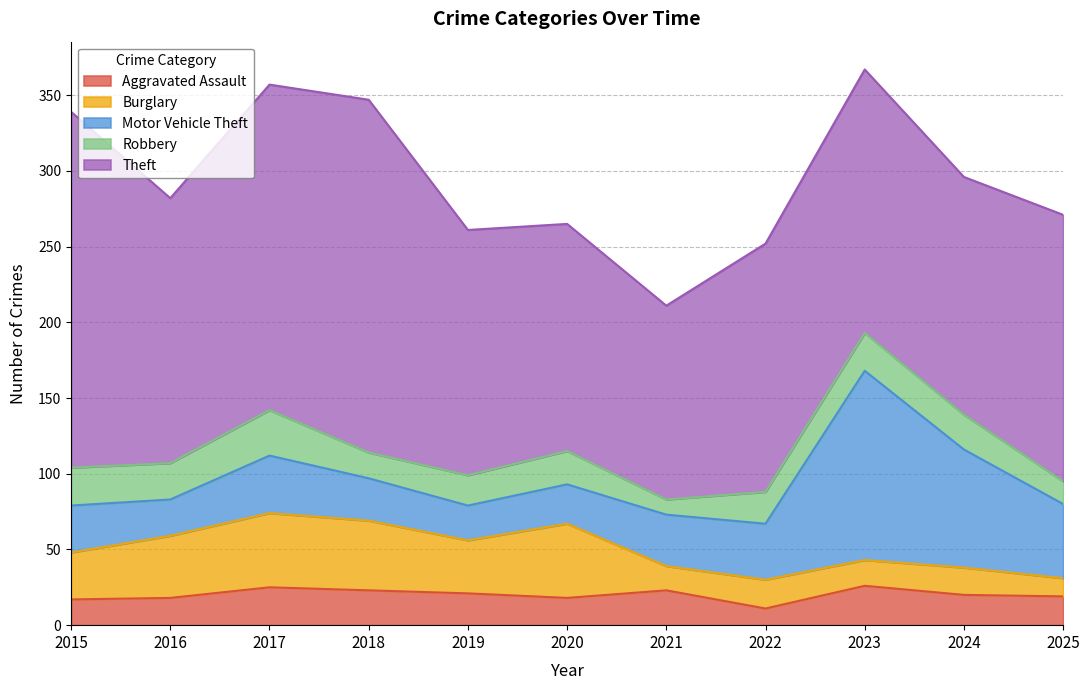

List the labels in order of Burglary value, largest first.

2017, 2020, 2018, 2016, 2019, 2015, 2022, 2024, 2023, 2021, 2025